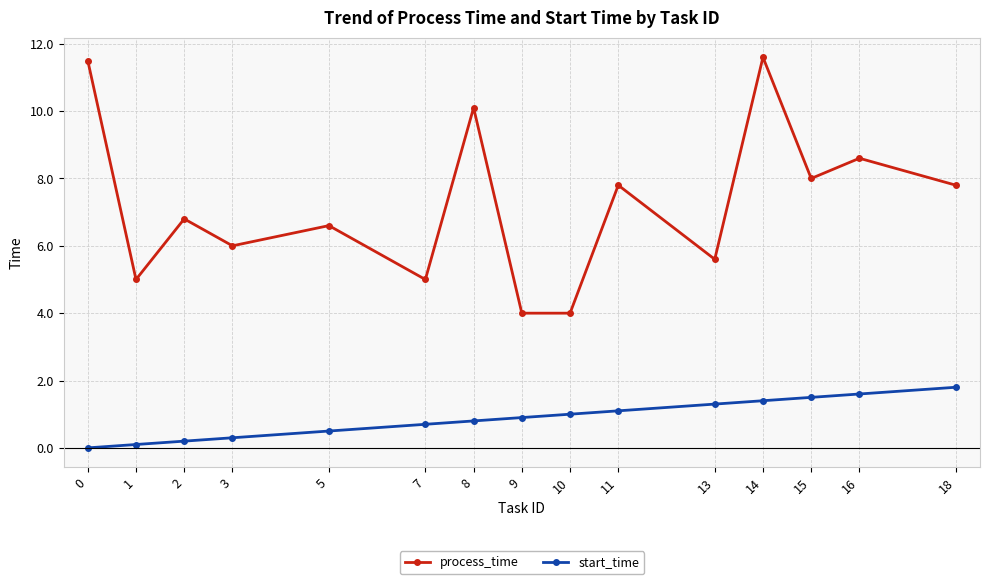

How many lines are shown in the chart?

2